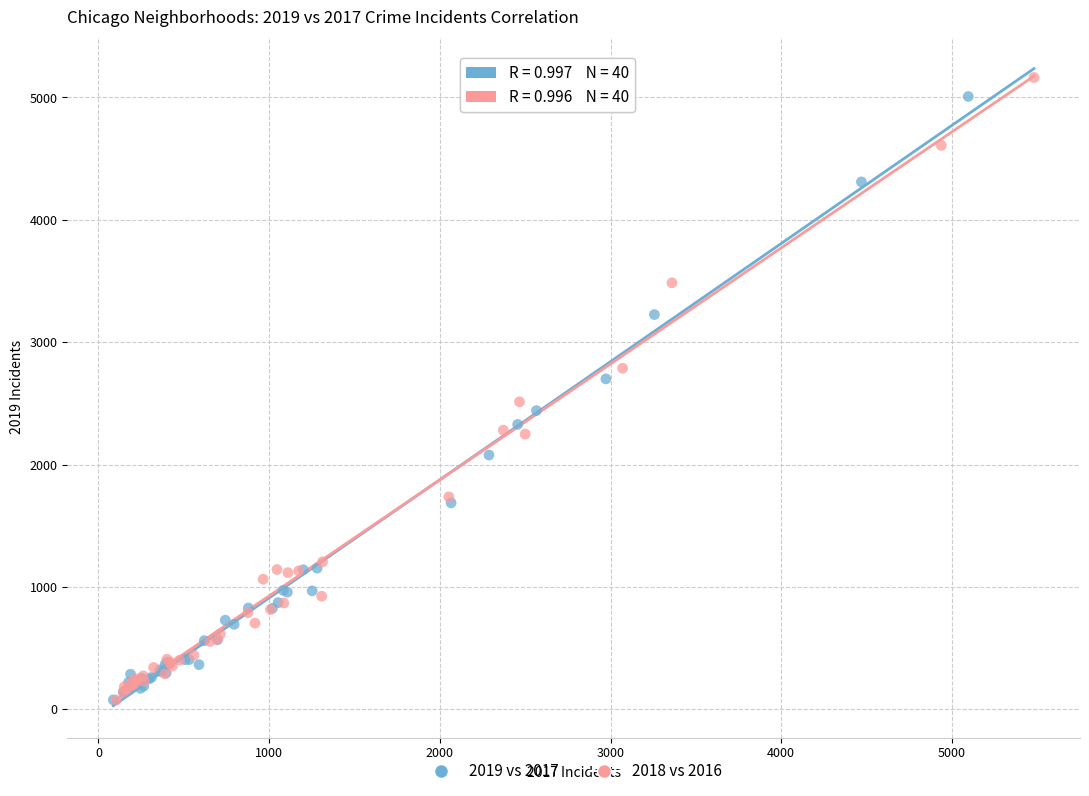

Which series has the widest spread of Y values?

2018 vs 2016